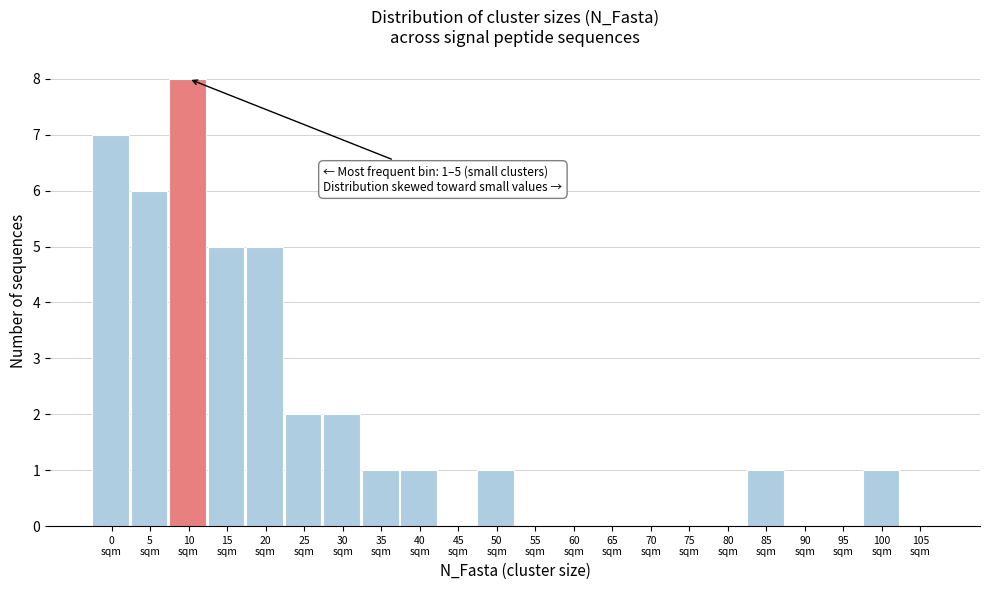

What is the sum of all values?

40